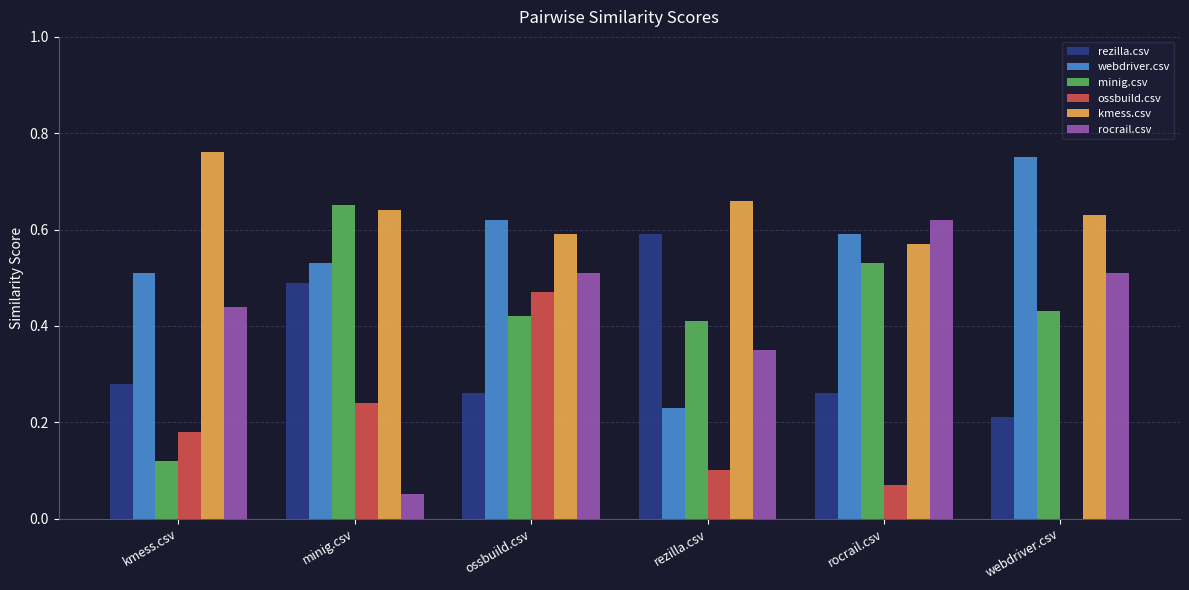

Between kmess.csv and ossbuild.csv, which series saw the biggest shift?

minig.csv